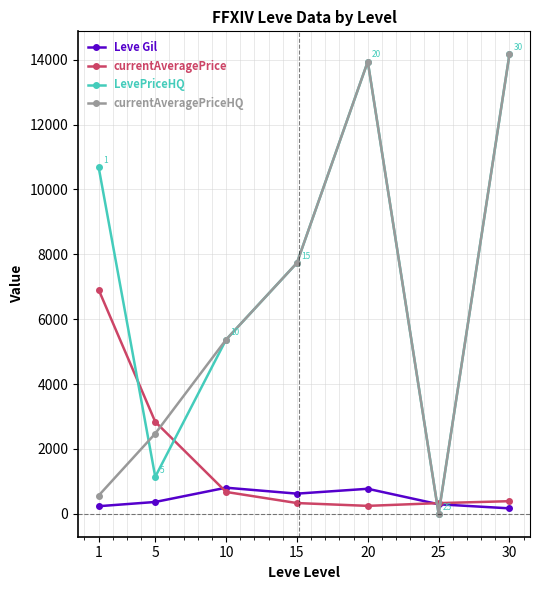

Which series has the largest total across all categories?

LevePriceHQ